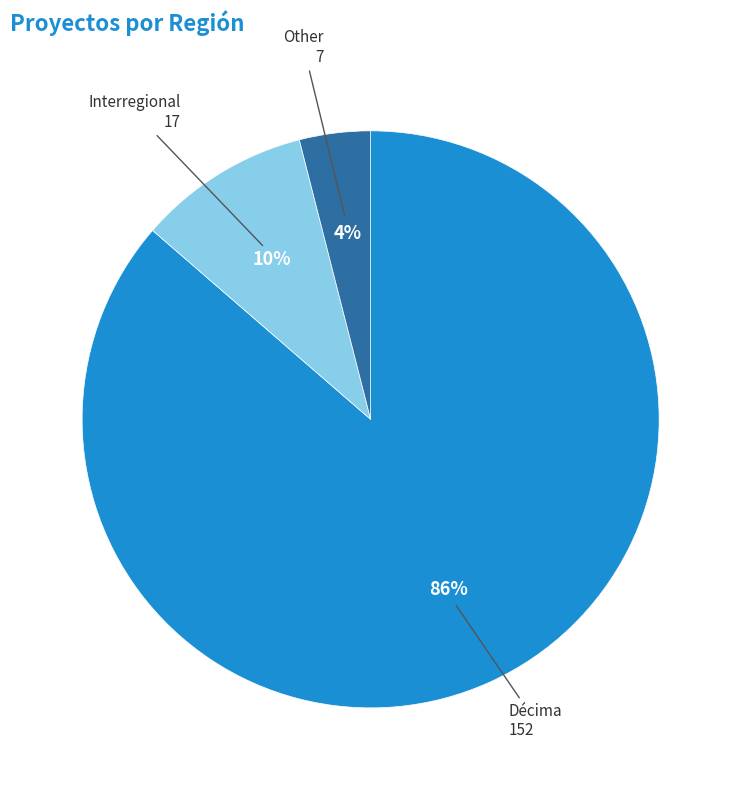

Is there any slice that represents more than half of the pie?

Yes